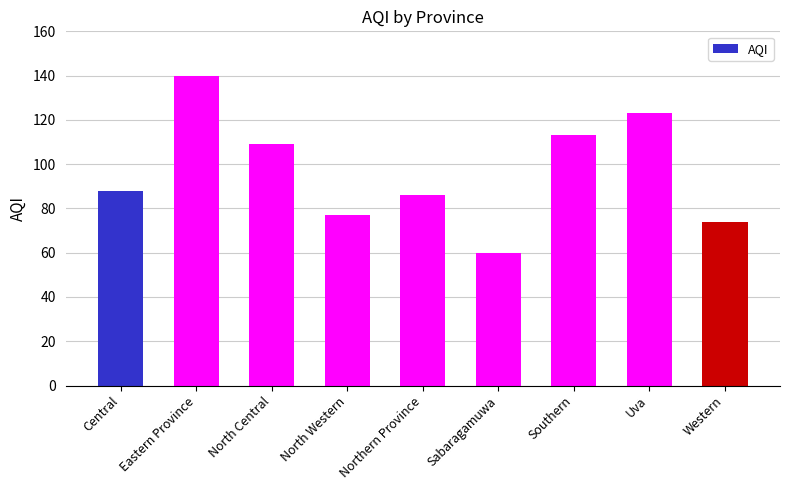

Rank the categories by value from highest to lowest.

Eastern Province, Uva, Southern, North Central, Central, Northern Province, North Western, Western, Sabaragamuwa